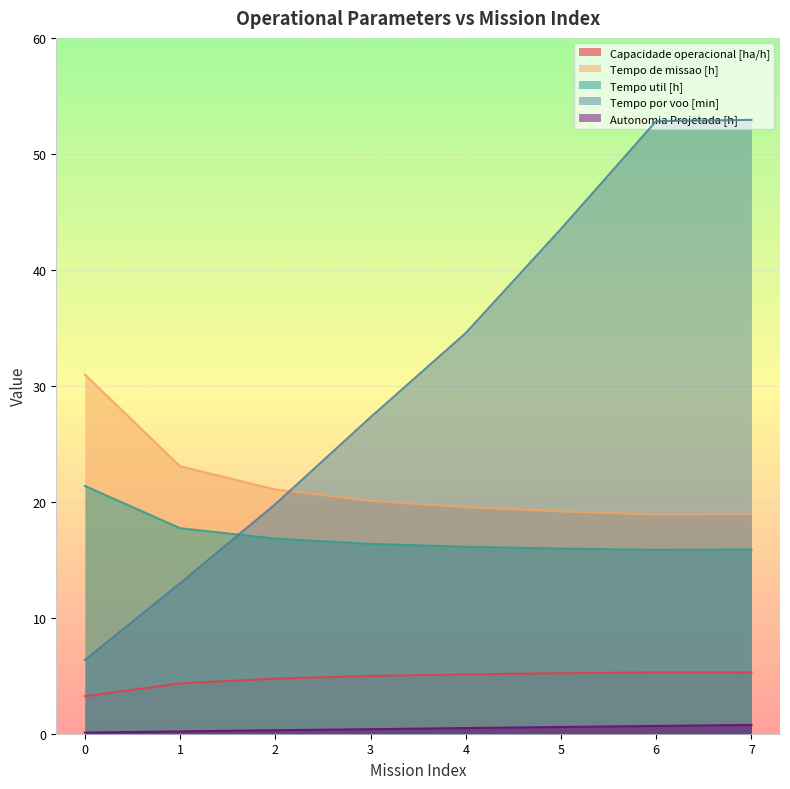

Between 2 and 4, which series saw the biggest shift?

Tempo por voo [min]